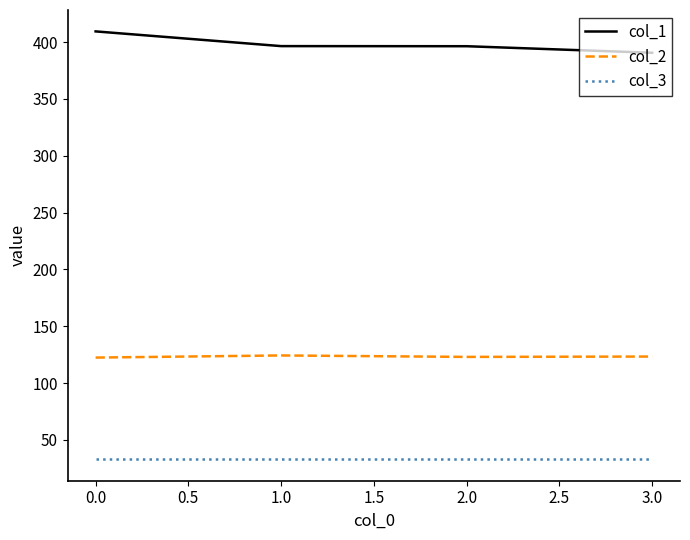

In col_2, how many points are lower than both neighbors (excluding endpoints)?

1